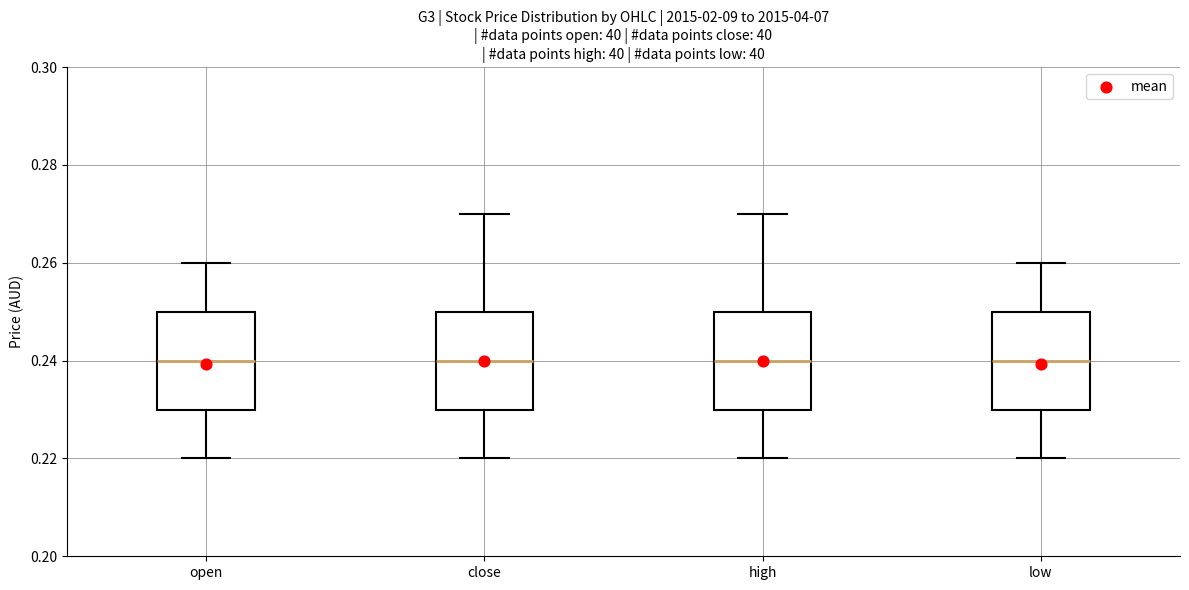

Reading left to right, read every box against the y-axis: the position of its median line, the range the box covers, and the ends of its whiskers. The values are not printed on the chart, so give them approximately, as read against the axis.

open: median 0.24, box 0.23 to 0.25, whiskers 0.22 to 0.26
close: median 0.24, box 0.23 to 0.25, whiskers 0.22 to 0.27
high: median 0.24, box 0.23 to 0.25, whiskers 0.22 to 0.27
low: median 0.24, box 0.23 to 0.25, whiskers 0.22 to 0.26